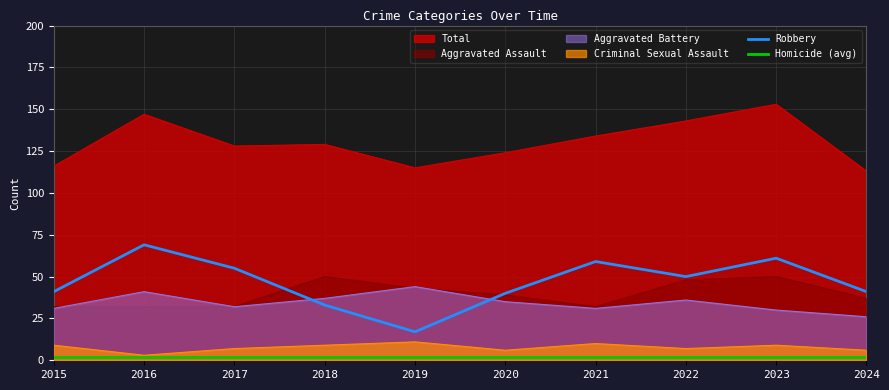

True or false: Total and Criminal Sexual Assault cross at least once.

False